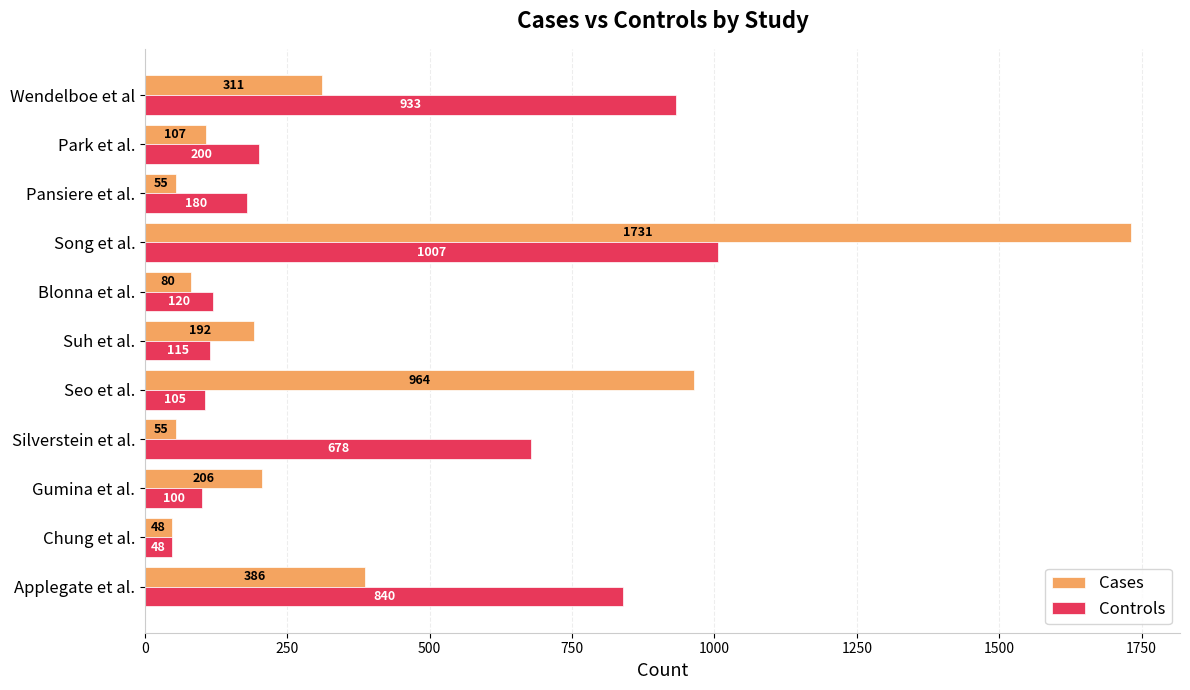

What is the sum of all Controls values?

4326